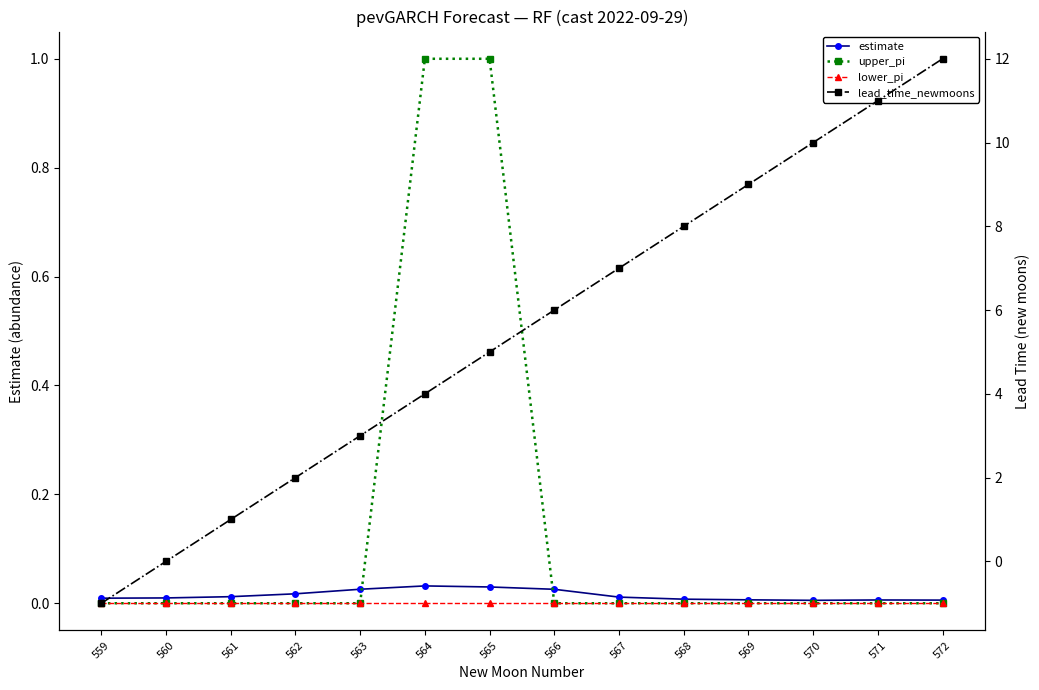

What are all the series names shown in the legend?

estimate, upper_pi, lower_pi, lead_time_newmoons